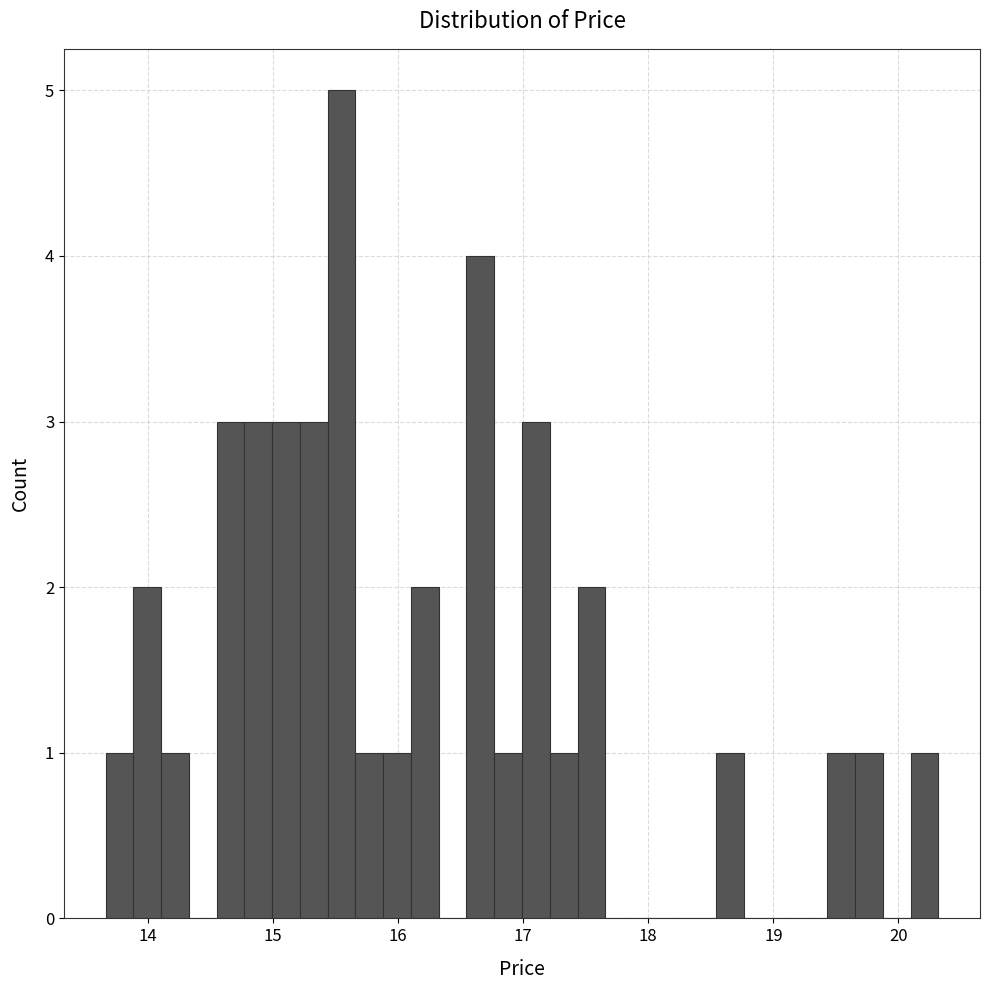

Around what value on the x-axis is the tallest bar? Give the approximate position of its centre, as read against the axis.

15.5